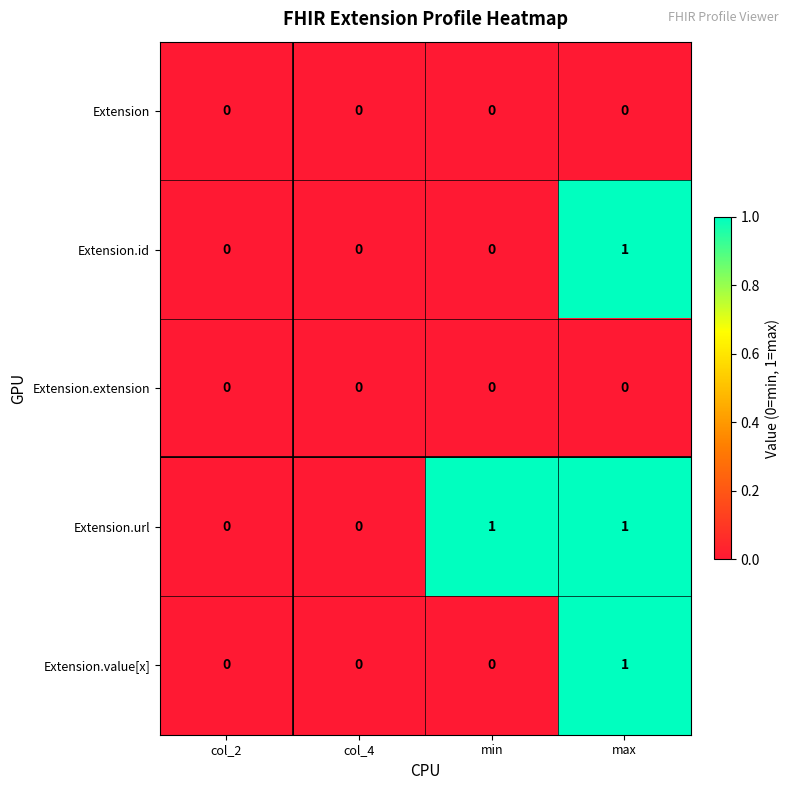

At which label does Extension.id reach its peak?

max